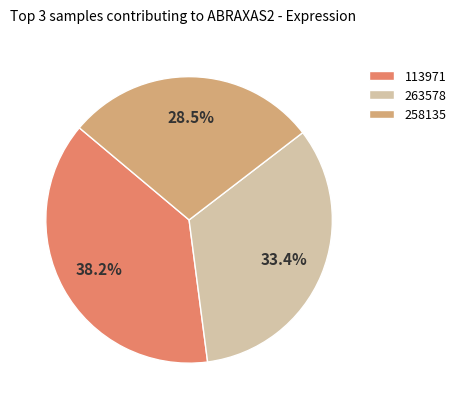

Does 258135 account for over 50% of the chart?

No